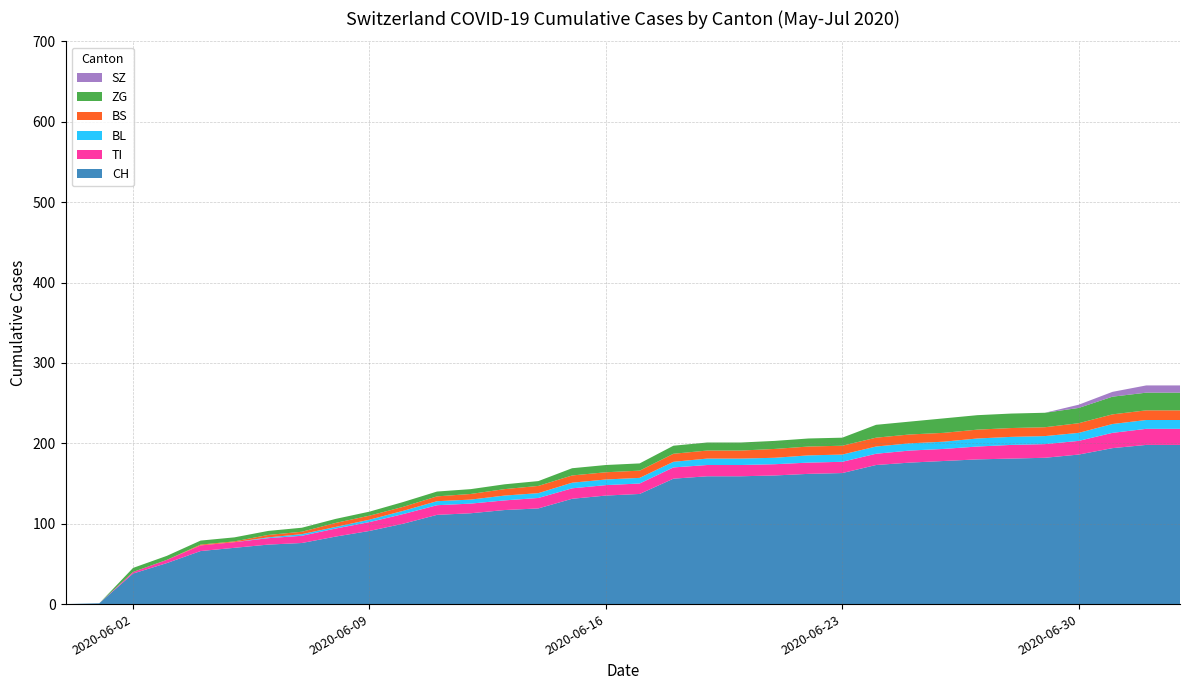

Reading right to left, what are all the values shown in this chart?

CH: 198	198	194	186	182	181	180	178	176	173	163	162	160	159	159	156	137	135	131	119	117	113	111	100	91	84	76	74	70	66	51	38	1	0
TI: 20	20	19	17	17	17	16	15	15	14	14	14	14	14	14	14	13	13	13	13	12	12	12	12	11	10	9	8	7	7	4	2	0	0
BL: 11	11	11	10	10	10	10	9	9	9	9	9	8	8	8	7	7	7	7	6	6	5	5	4	3	2	2	1	0	0	0	0	0	0
BS: 12	12	12	12	11	11	11	11	11	11	11	11	11	10	10	10	9	9	9	9	8	7	6	5	5	5	3	3	1	1	0	0	0	0
ZG: 22	22	22	19	18	18	18	18	16	16	10	10	10	10	10	10	9	9	9	6	6	6	6	6	5	5	5	5	5	5	5	5	0	0
SZ: 9	9	6	4	0	0	0	0	0	0	0	0	0	0	0	0	0	0	0	0	0	0	0	0	0	0	0	0	0	0	0	0	0	0